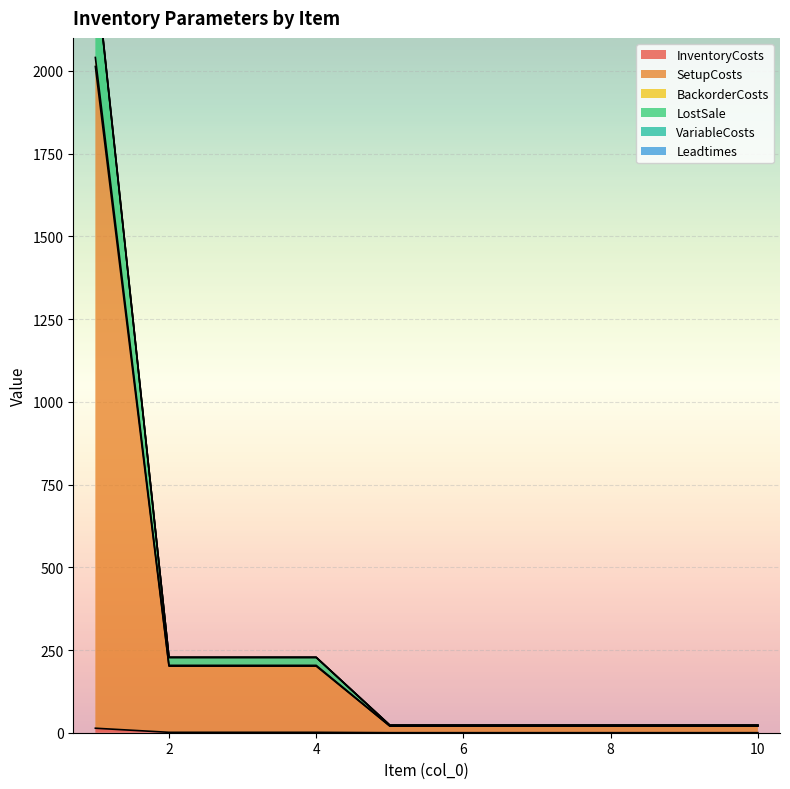

What value does the SetupCosts series have at 1?

2013.6